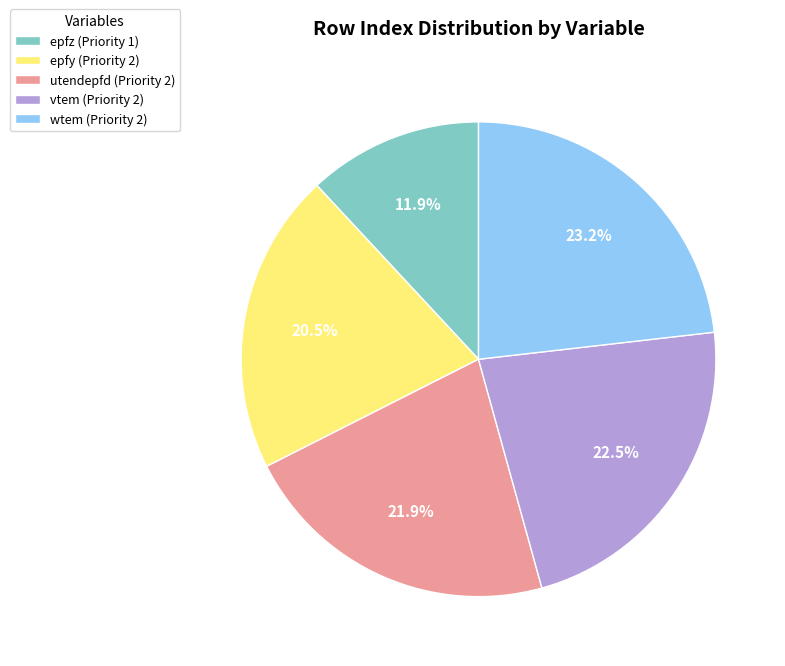

The epfz (Priority 1) slice represents 12% of the pie. True or false?

True